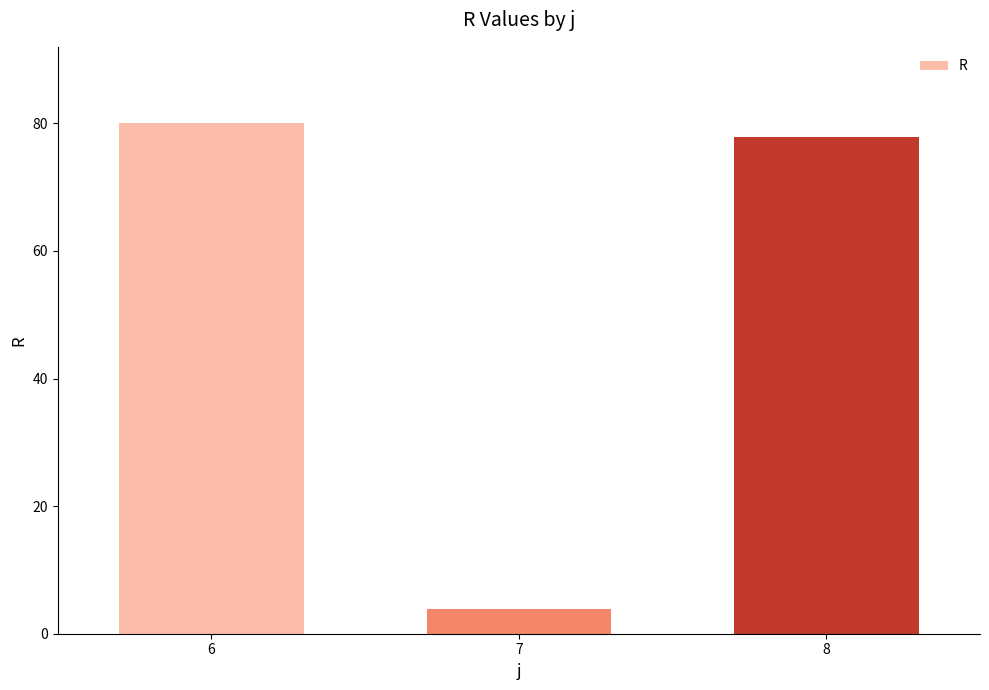

Rank the categories by value from highest to lowest.

6, 8, 7